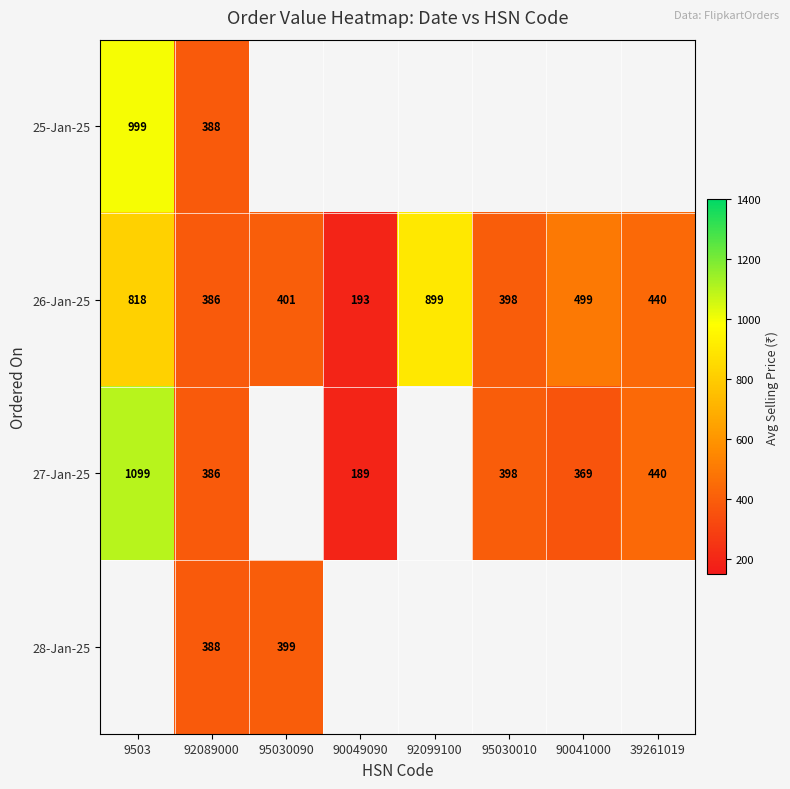

True or false: 26-Jan-25 has a value of 499 at 90041000.

True